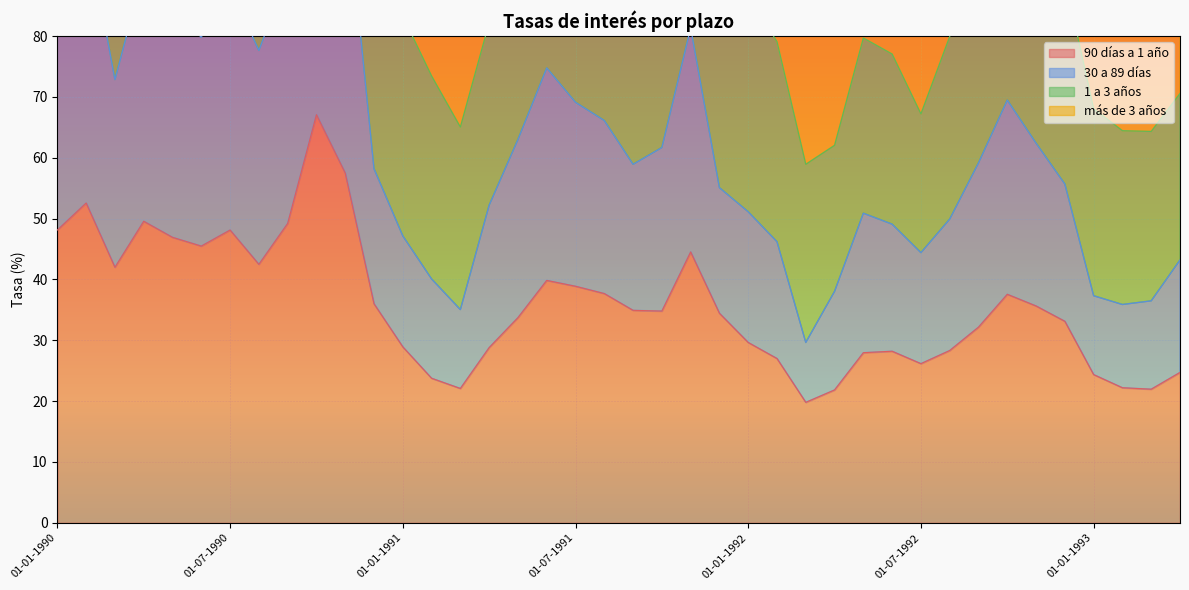

What is the difference between the highest and lowest values at 01-03-1993?

14.5